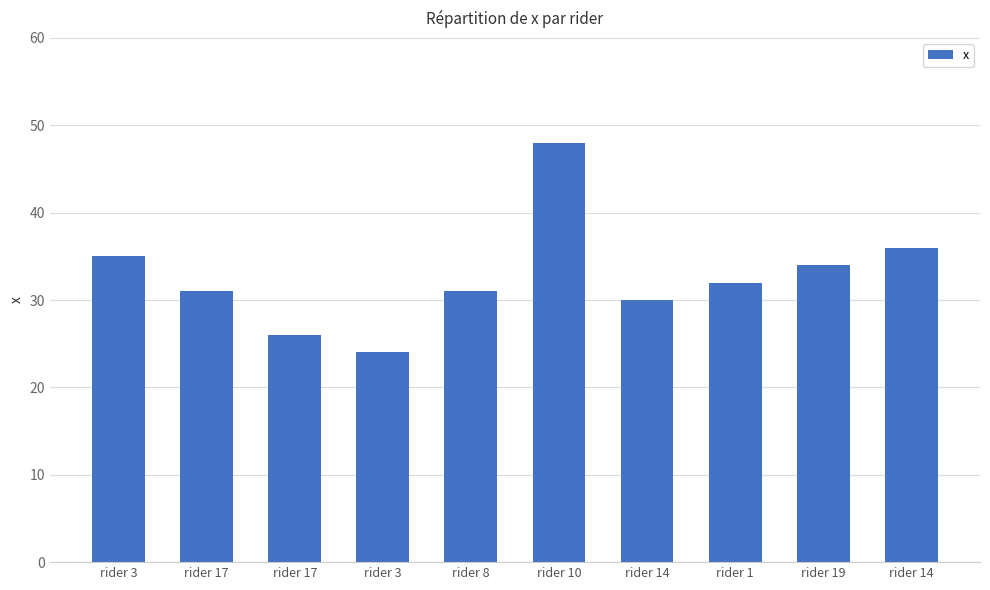

What is the difference between the values at rider 17 and rider 8?

5